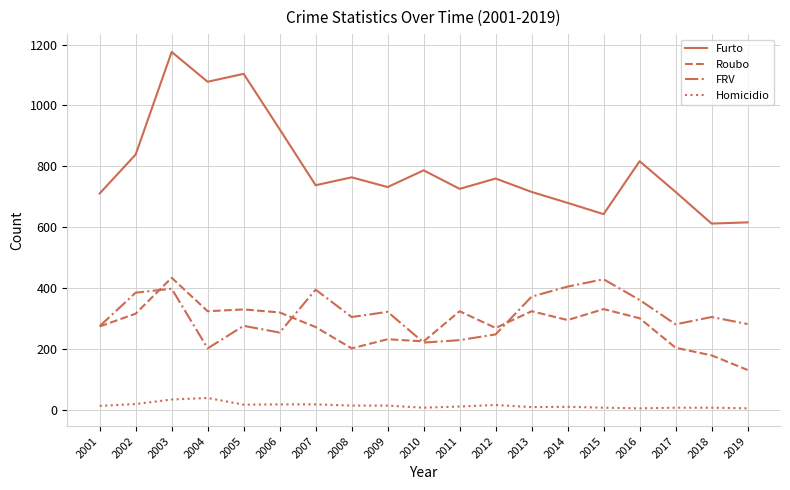

True or false: Homicidio and Roubo intersect in this chart.

False